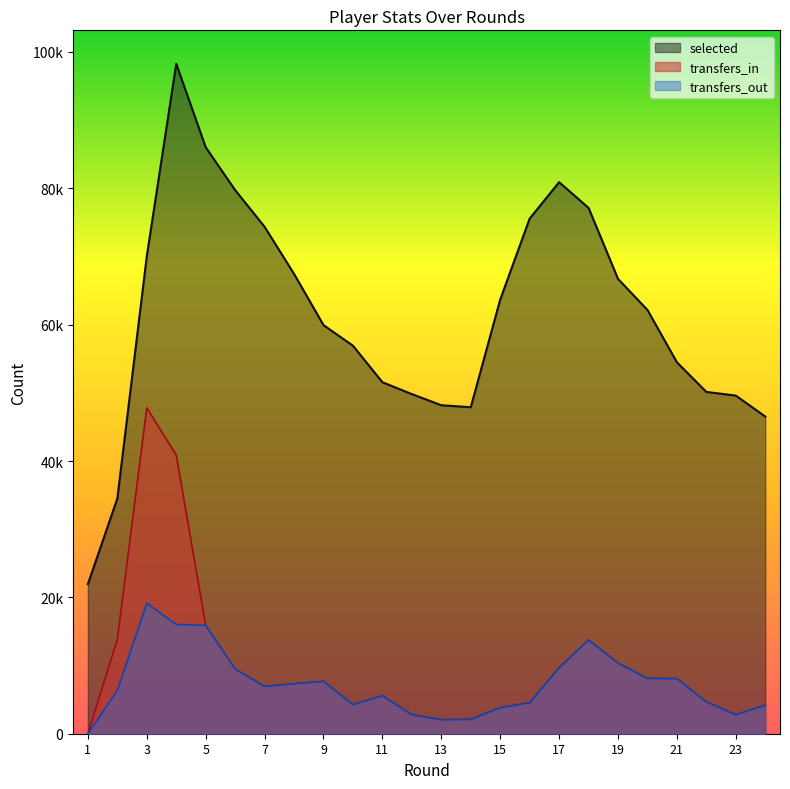

True or false: transfers_out has a value of 16499 at 19.

False